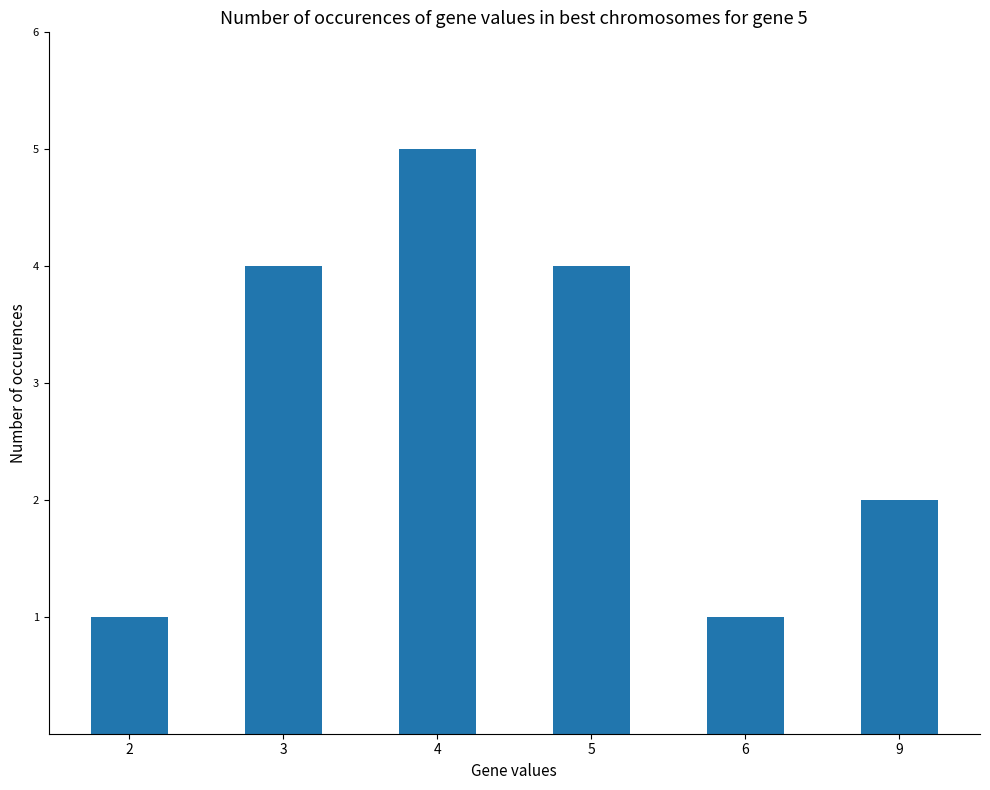

What is the change in value from 4 to 6?

-4